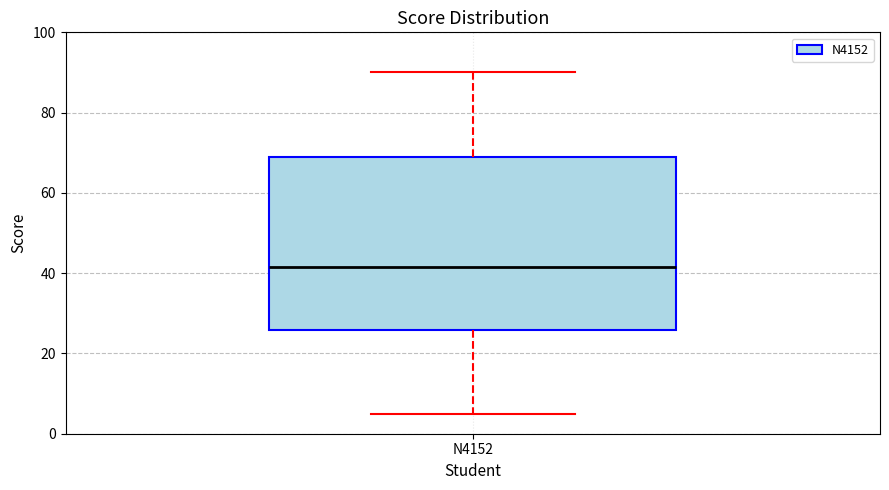

Read this box plot against the y-axis: the position of the median line, the range covered by the box, and the ends of both whiskers. The values are not printed on the chart, so give them approximately, as read against the axis.

median 42, box 26 to 70, whiskers 6 to 90